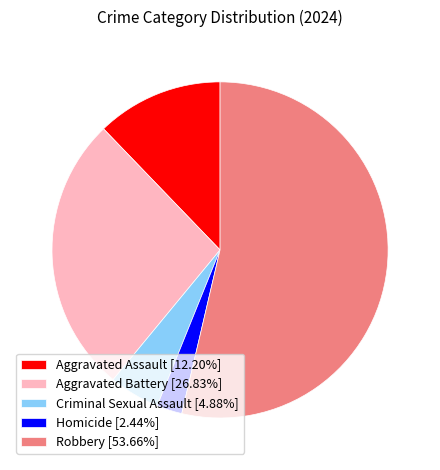

What is the smallest slice in the pie chart?

Homicide